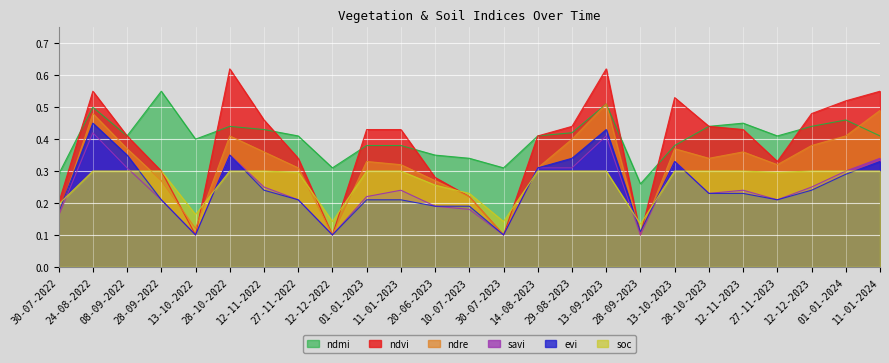

True or false: savi has more than 1 points higher than both neighbors.

True